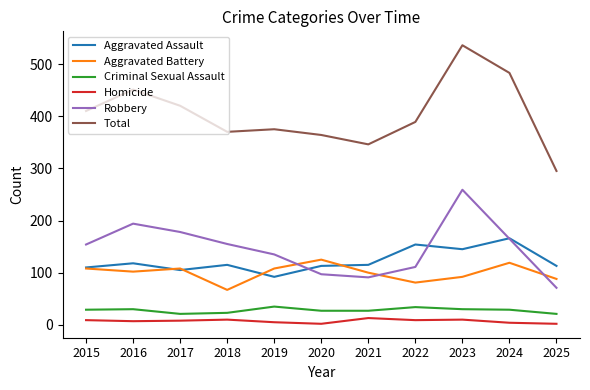

True or false: Robbery and Criminal Sexual Assault cross at least once.

False